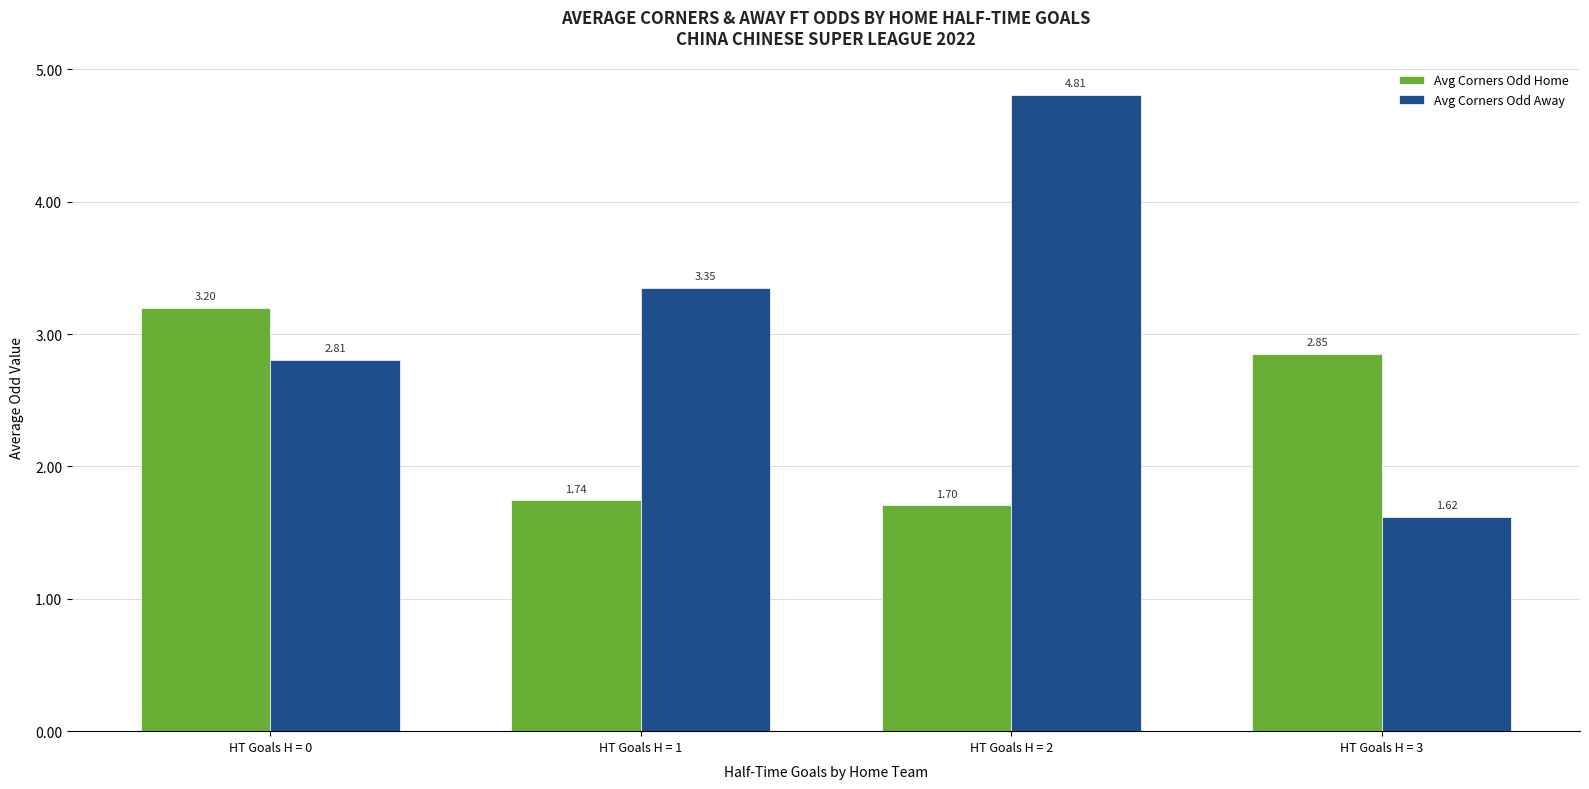

The value of Avg Corners Odd Home at HT Goals H = 2 is 1.7. True or false?

True